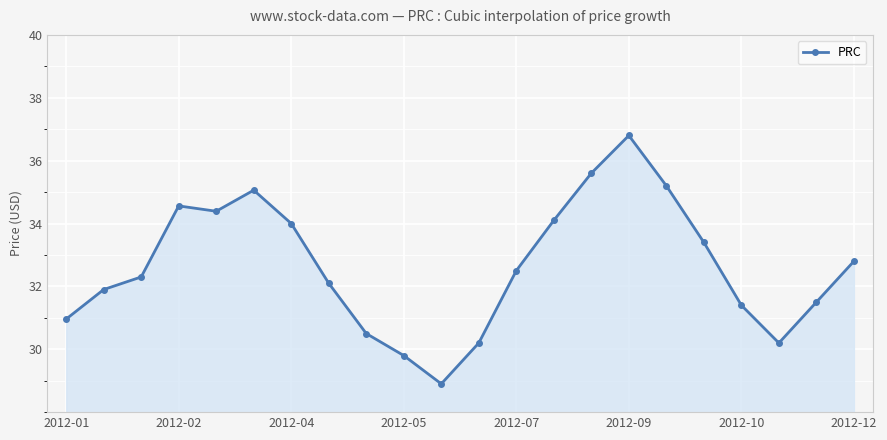

True or false: the data has more than 0 interior local peaks.

True